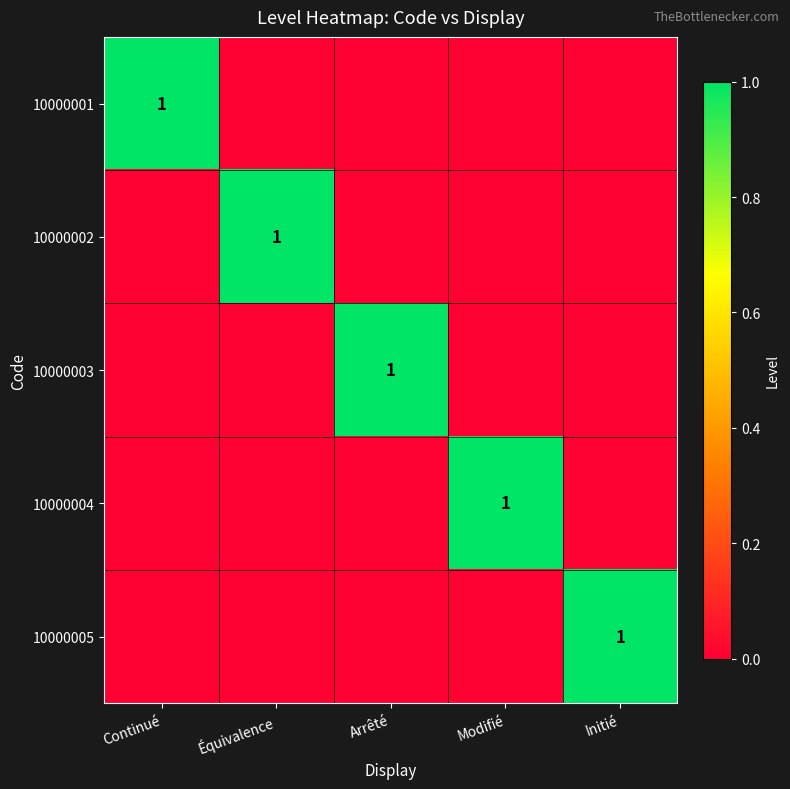

At how many categories does at least one series exceed 0?

5